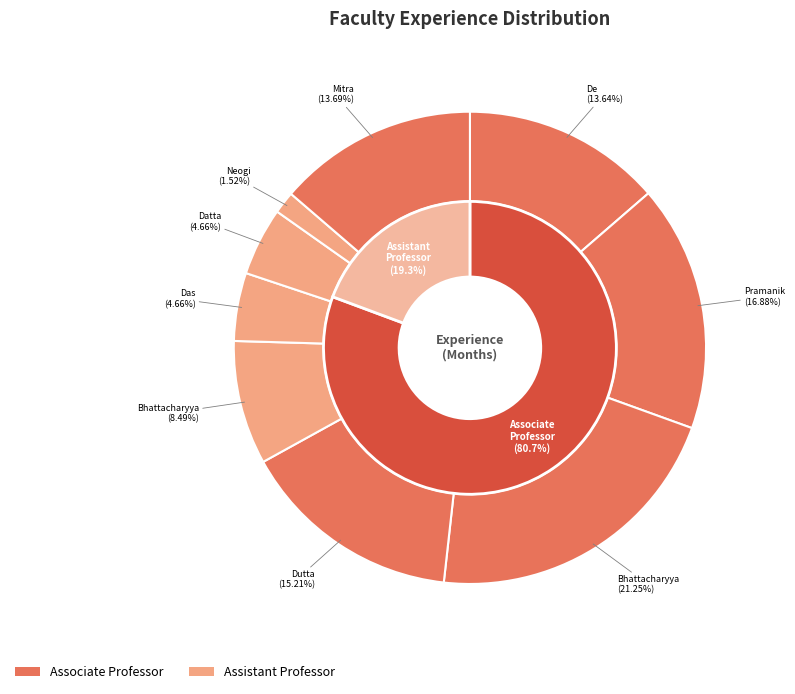

How many slices are in this pie chart?

9